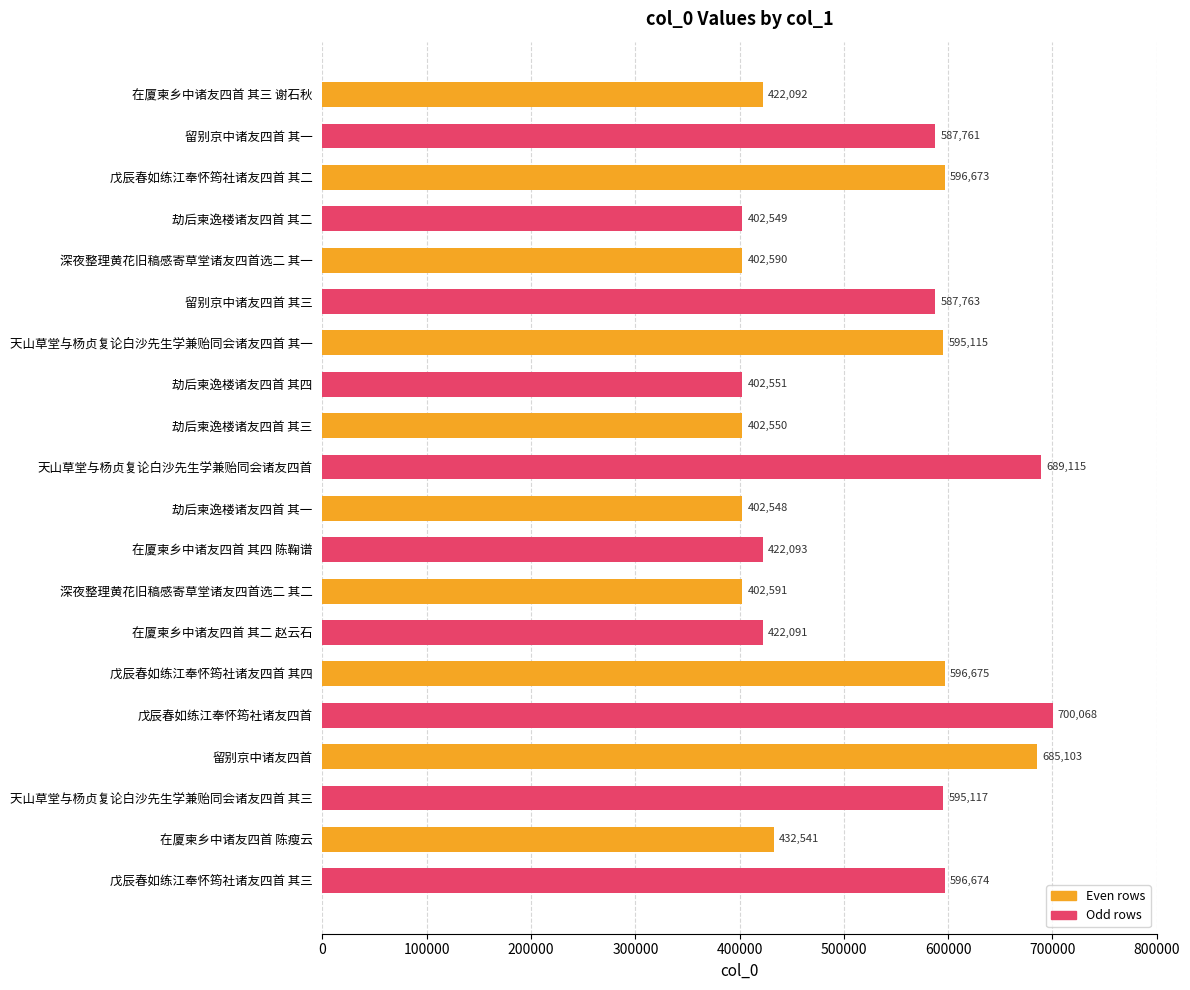

How many bars are there in total?

20